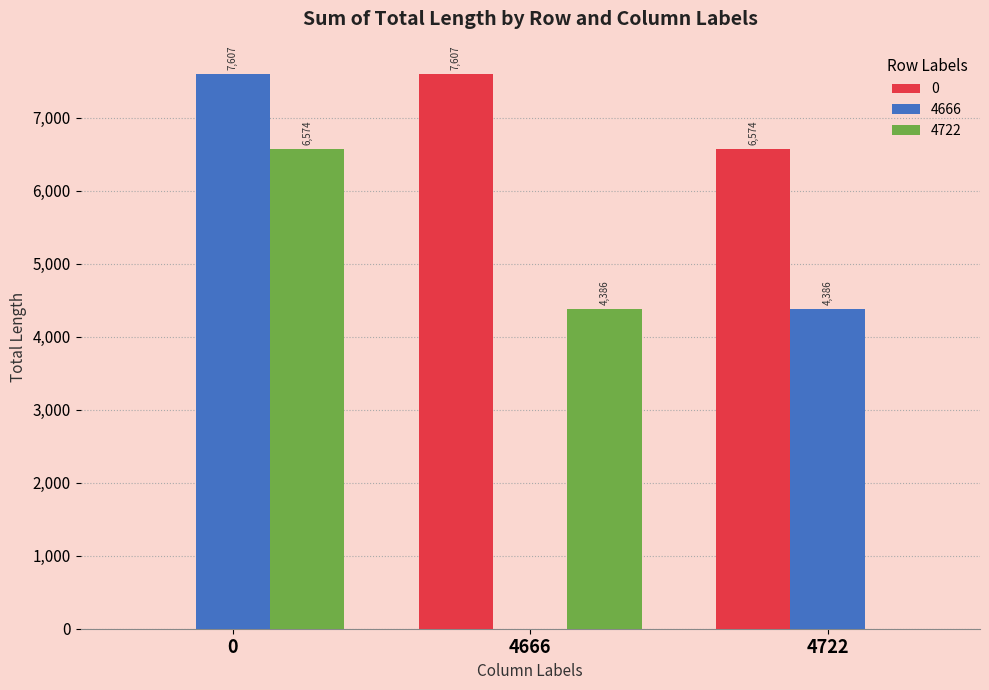

What is the maximum value for 4666?

7606.6